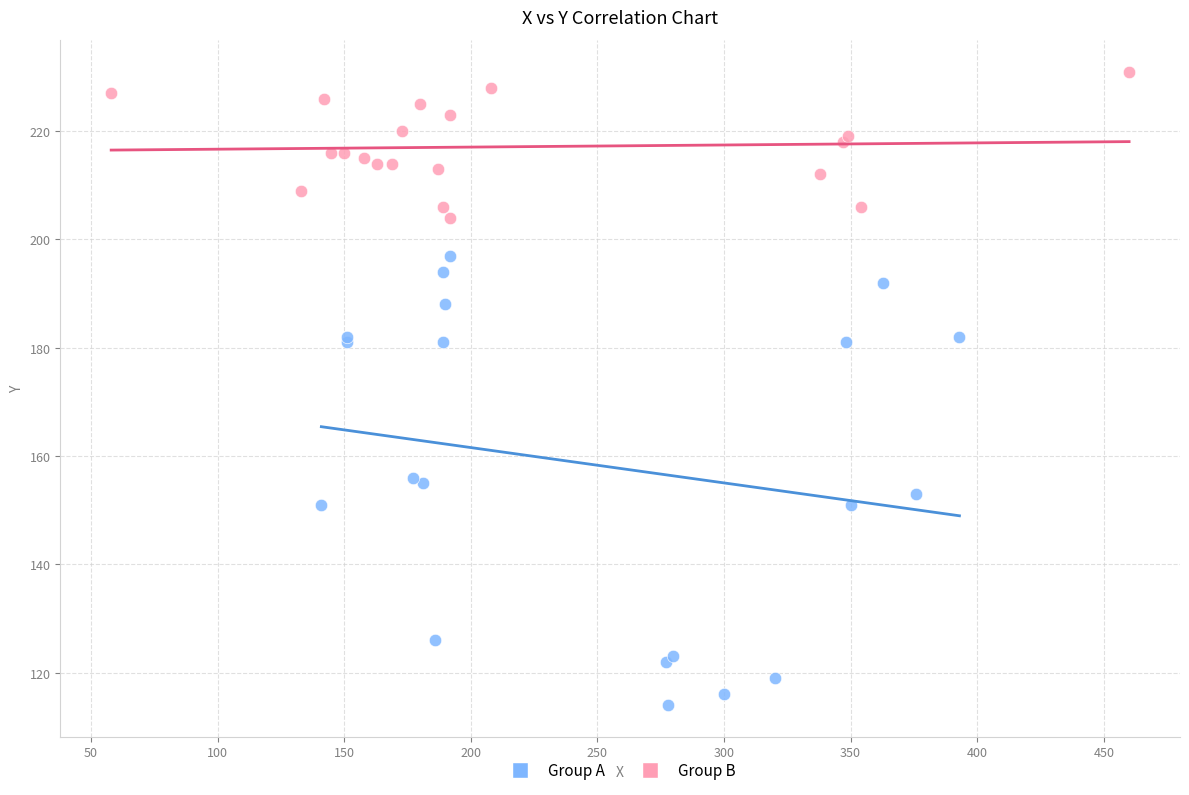

Which series reaches the maximum Y coordinate?

Group B